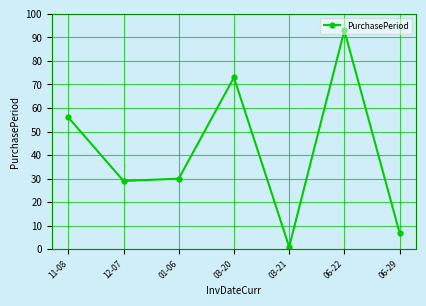

Between 06-22 and 06-29, which is larger?

06-22